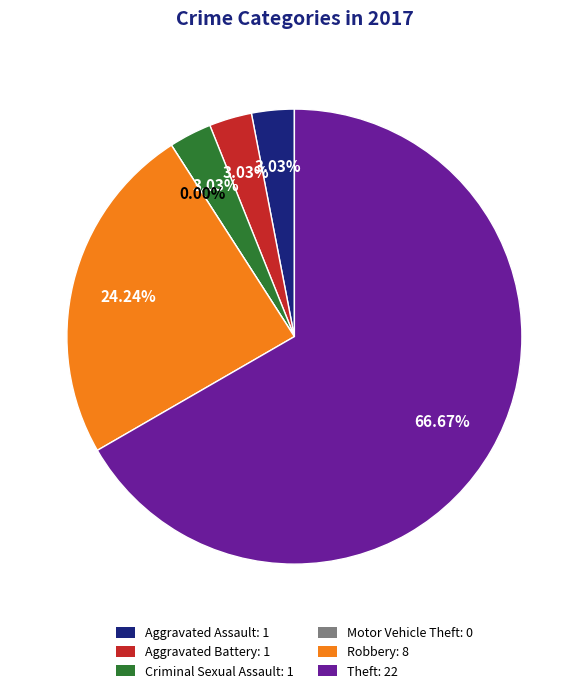

Combined, do Motor Vehicle Theft and Aggravated Assault account for over 50%?

No